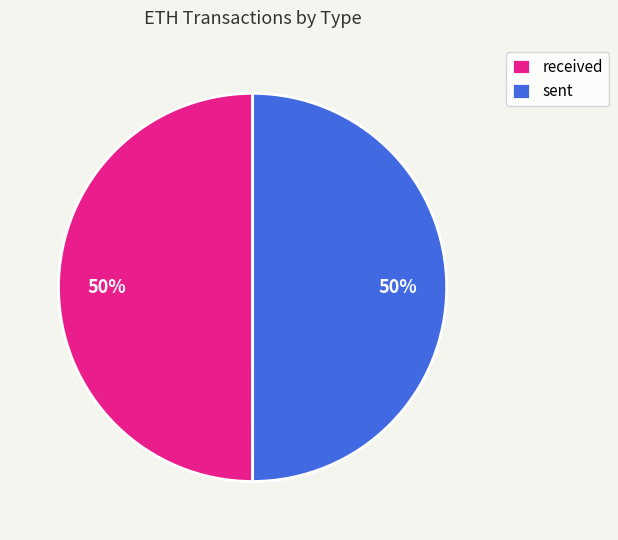

Combined, do sent and received account for over 50%?

Yes